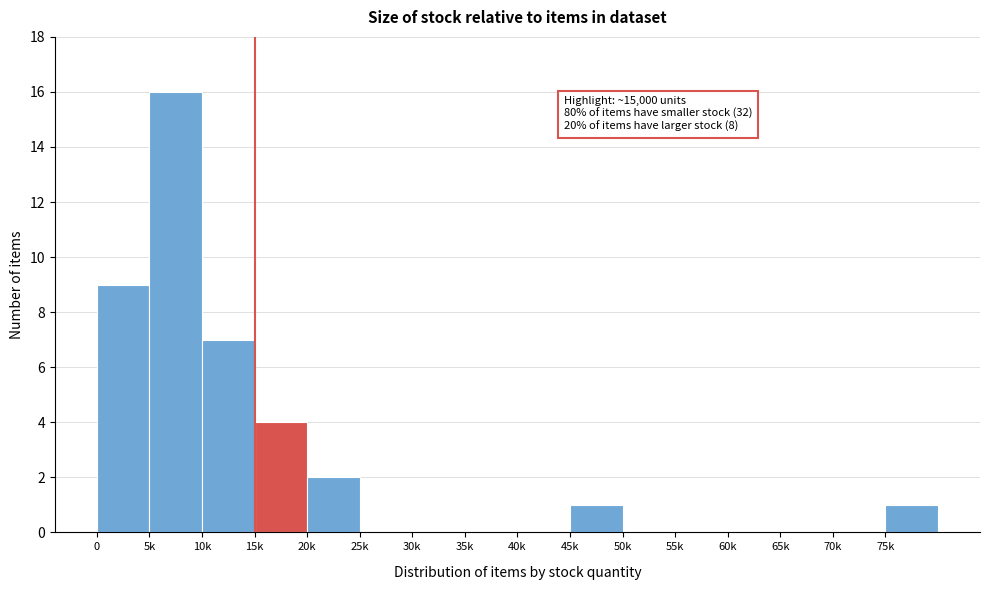

Reading left to right, extract all data points from this chart.

0=9	5k=16	10k=7	15k=4	20k=2	25k=0	30k=0	35k=0	40k=0	45k=1	50k=0	55k=0	60k=0	65k=0	70k=0	75k=1